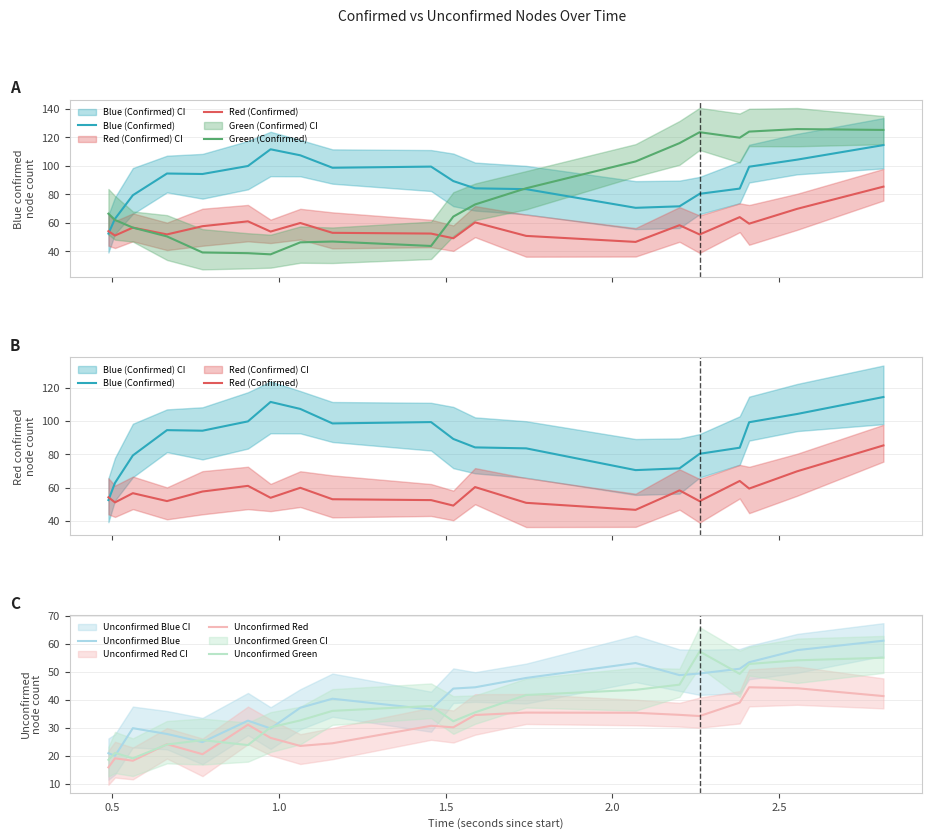

At which category does Blue (Confirmed) reach its first local valley?

2.0